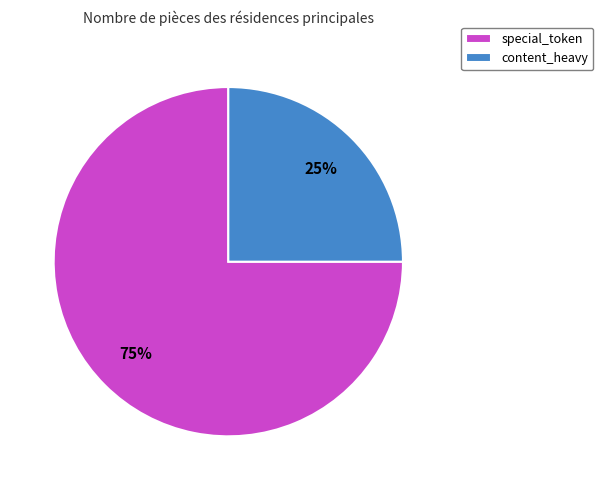

Approximately how many times larger is the value at special_token compared to content_heavy?

3.0